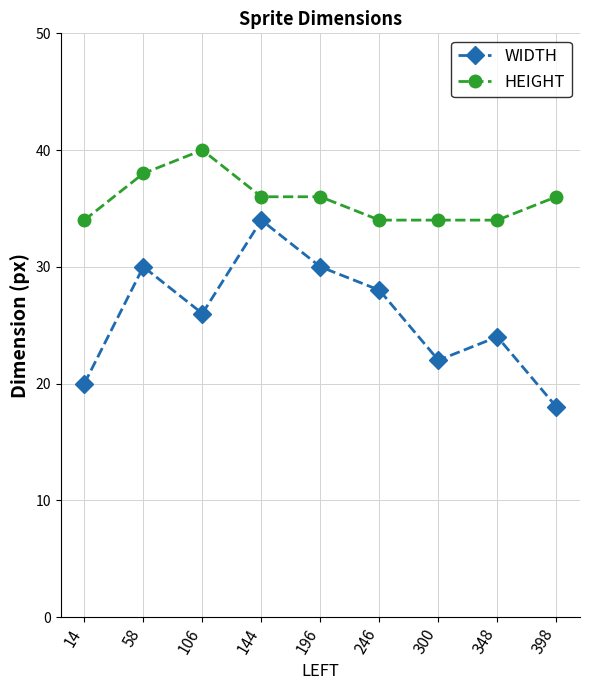

What is the difference between the maximum and minimum values in the WIDTH series?

16